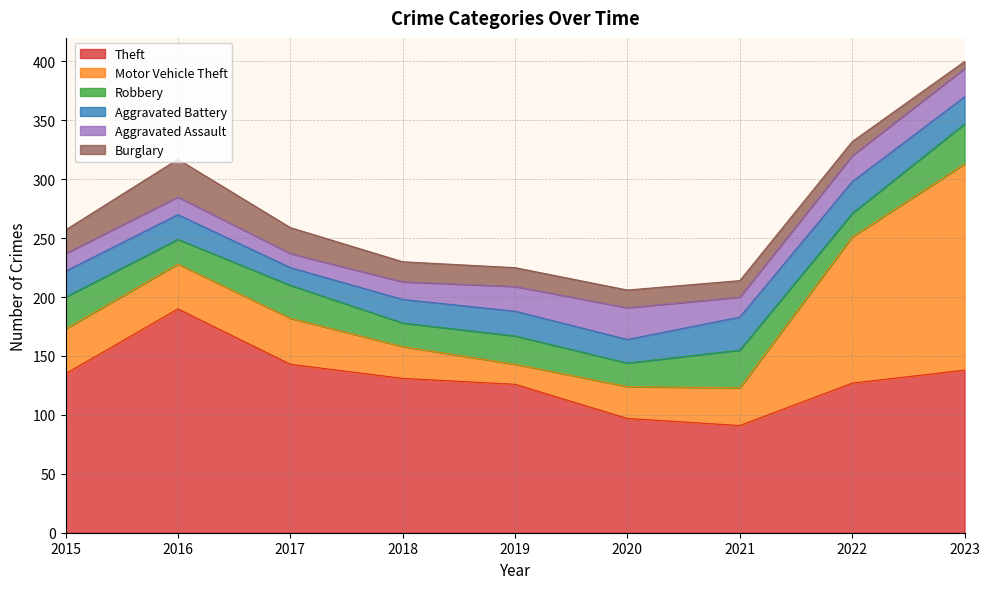

What is the minimum value shown in the chart?

6